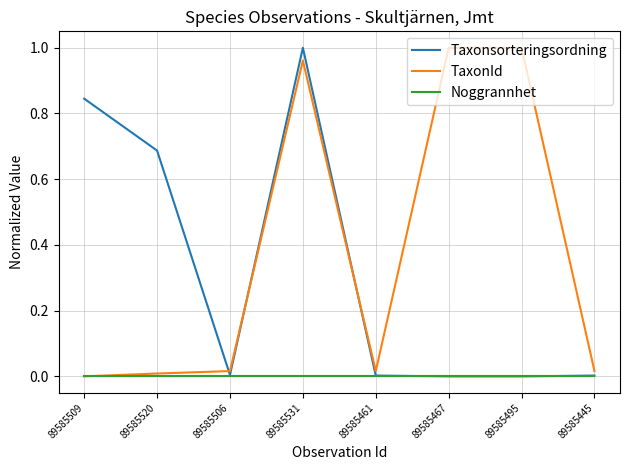

At which category is the sum across all series the highest?

89585531